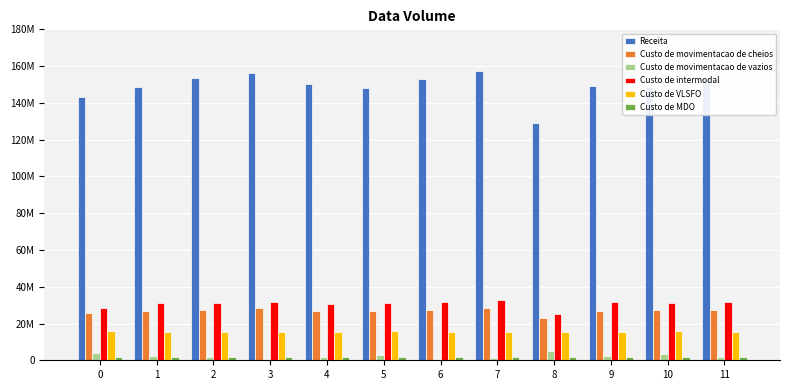

Which series has the widest spread of values?

Receita